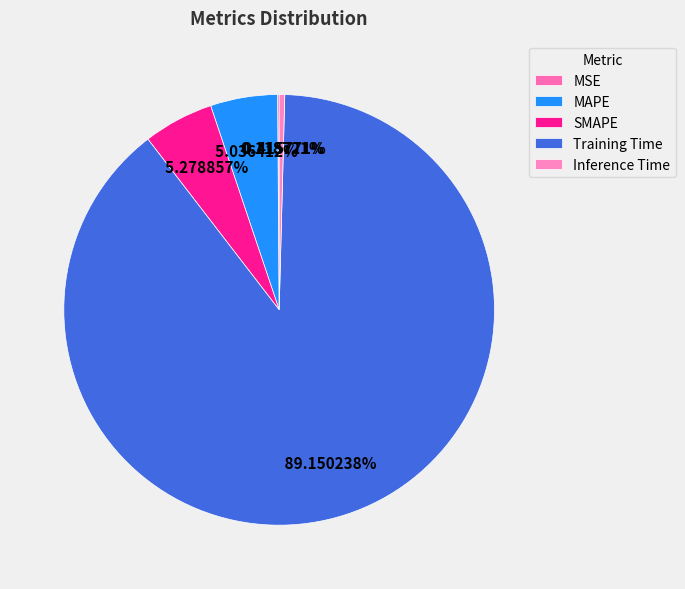

To the nearest percent, what is the average slice percentage?

20%